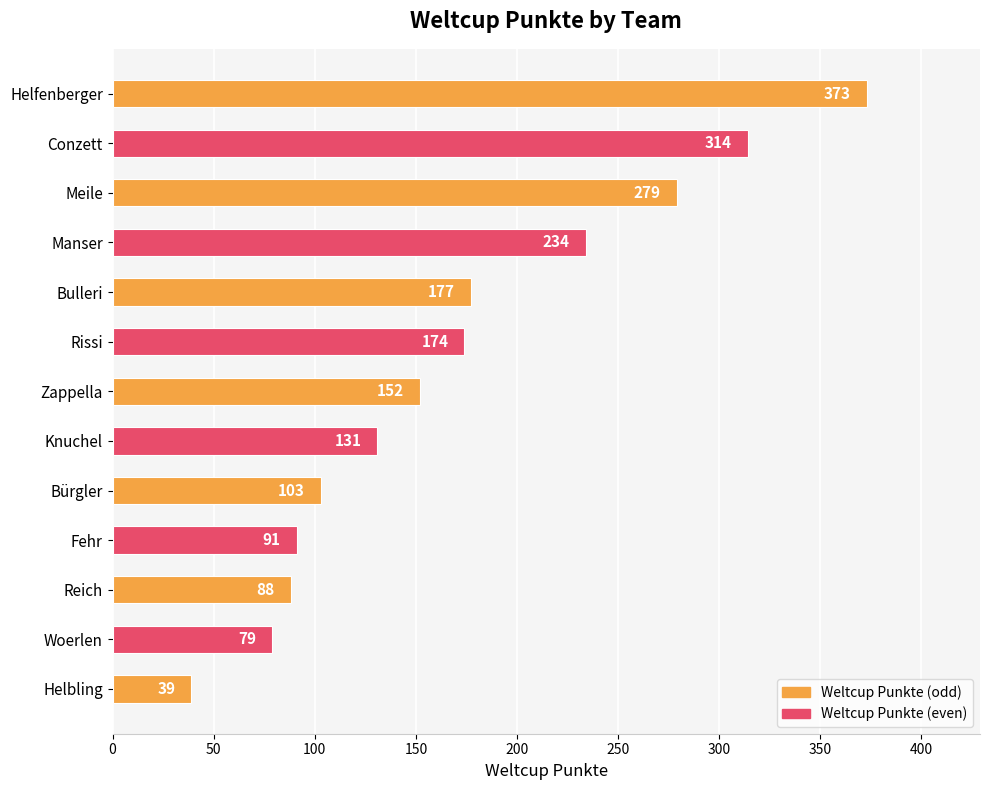

The value at Helfenberger is 188. True or false?

False